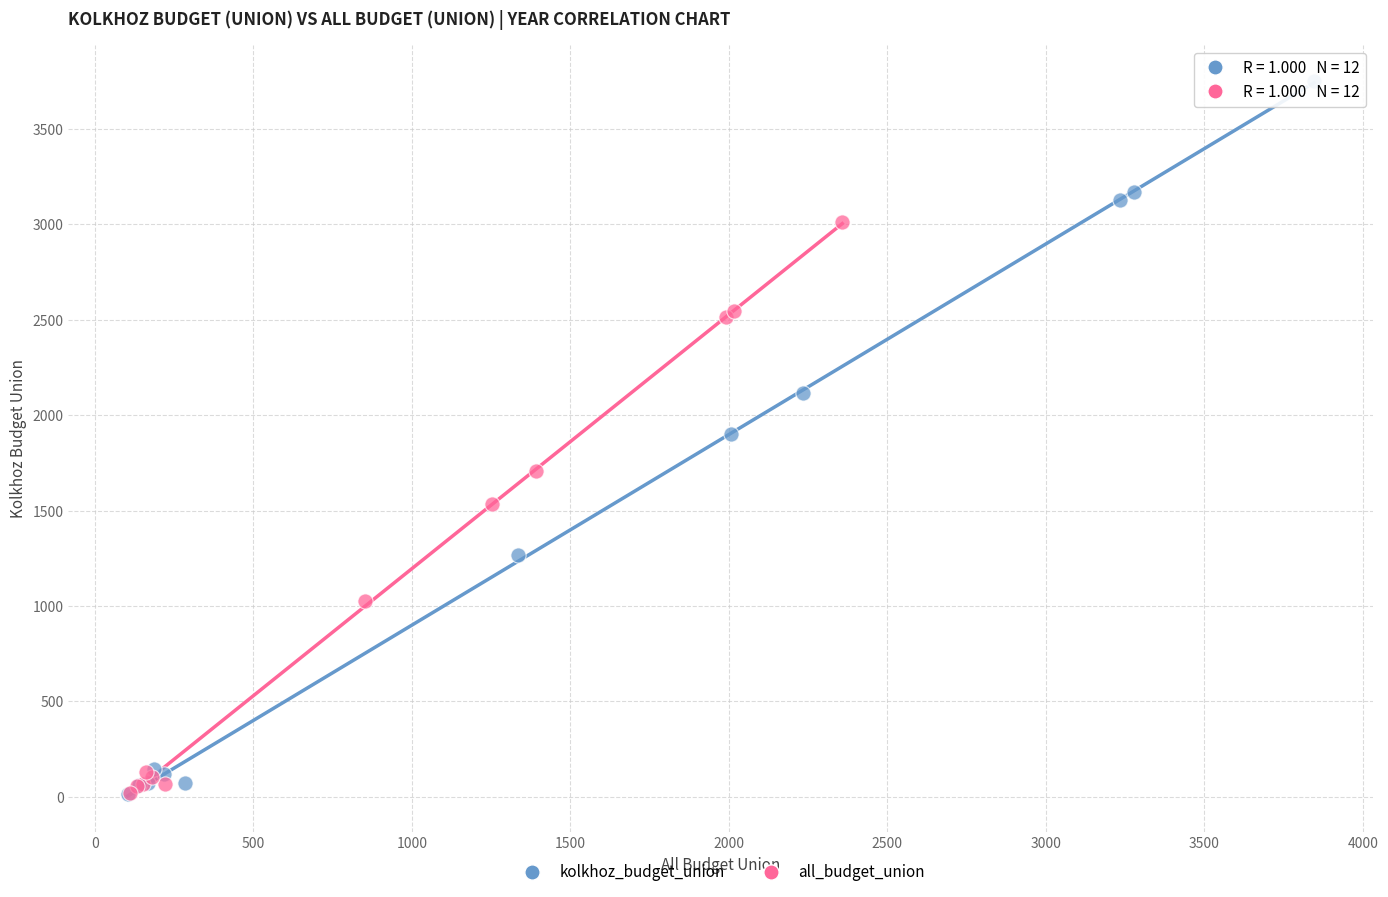

Which series contains the highest Y value?

kolkhoz_budget_union